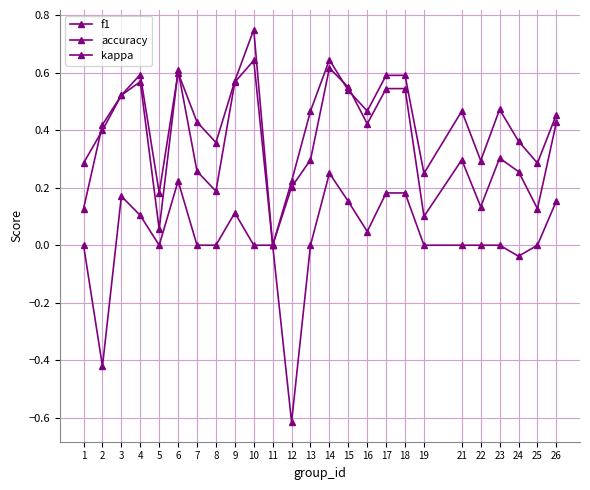

Which has a higher value, 25 or 26?

26